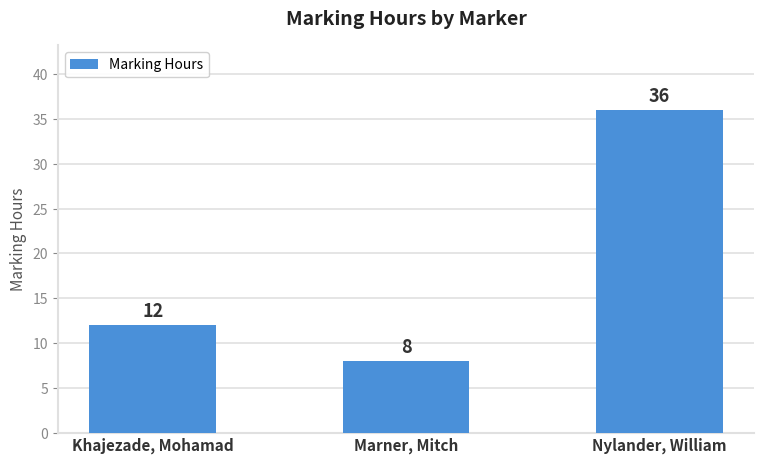

Rank the categories by value from lowest to highest.

Marner, Mitch, Khajezade, Mohamad, Nylander, William